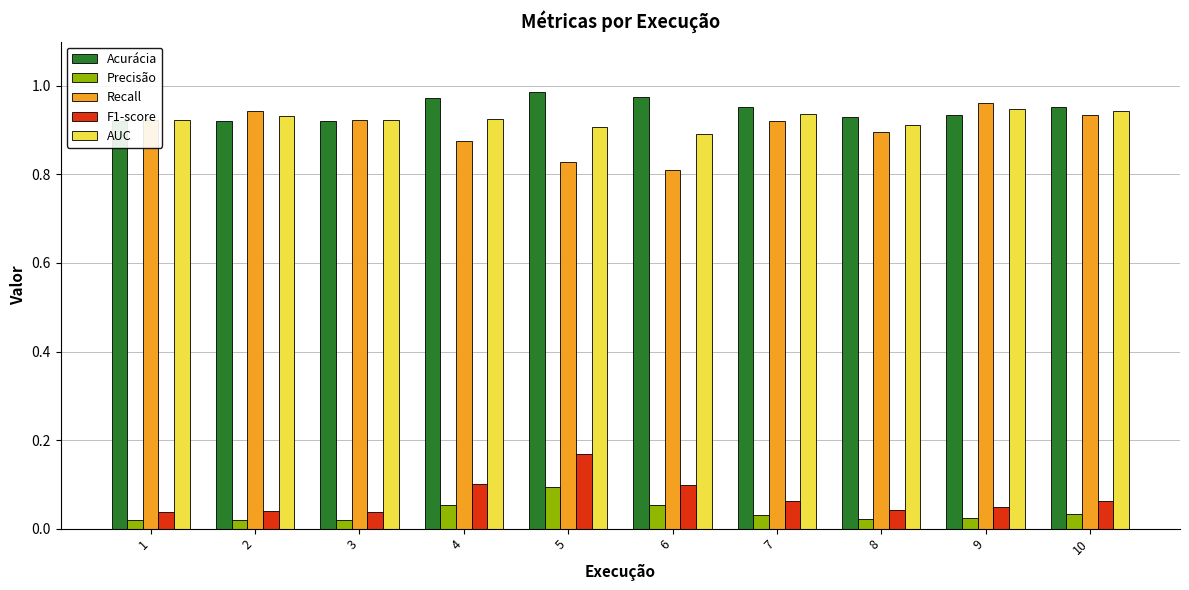

How many AUC values are between 0 and 1?

10